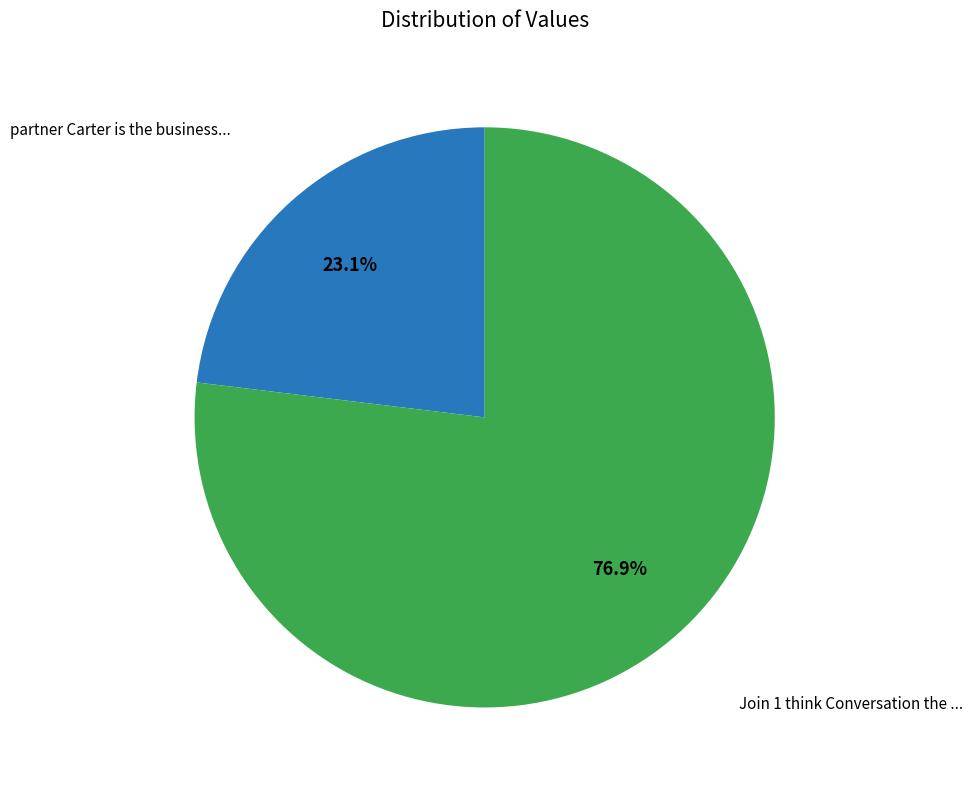

Is there any slice that represents more than half of the pie?

Yes